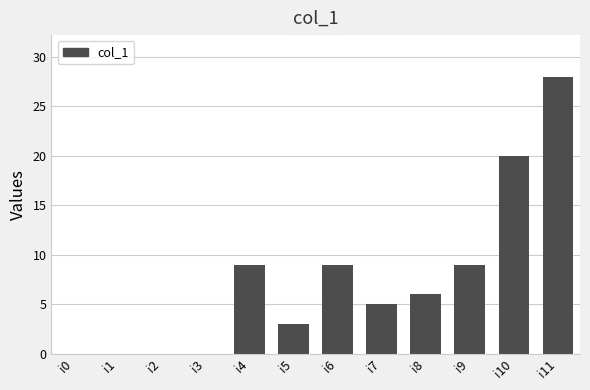

What is the greatest value displayed?

28